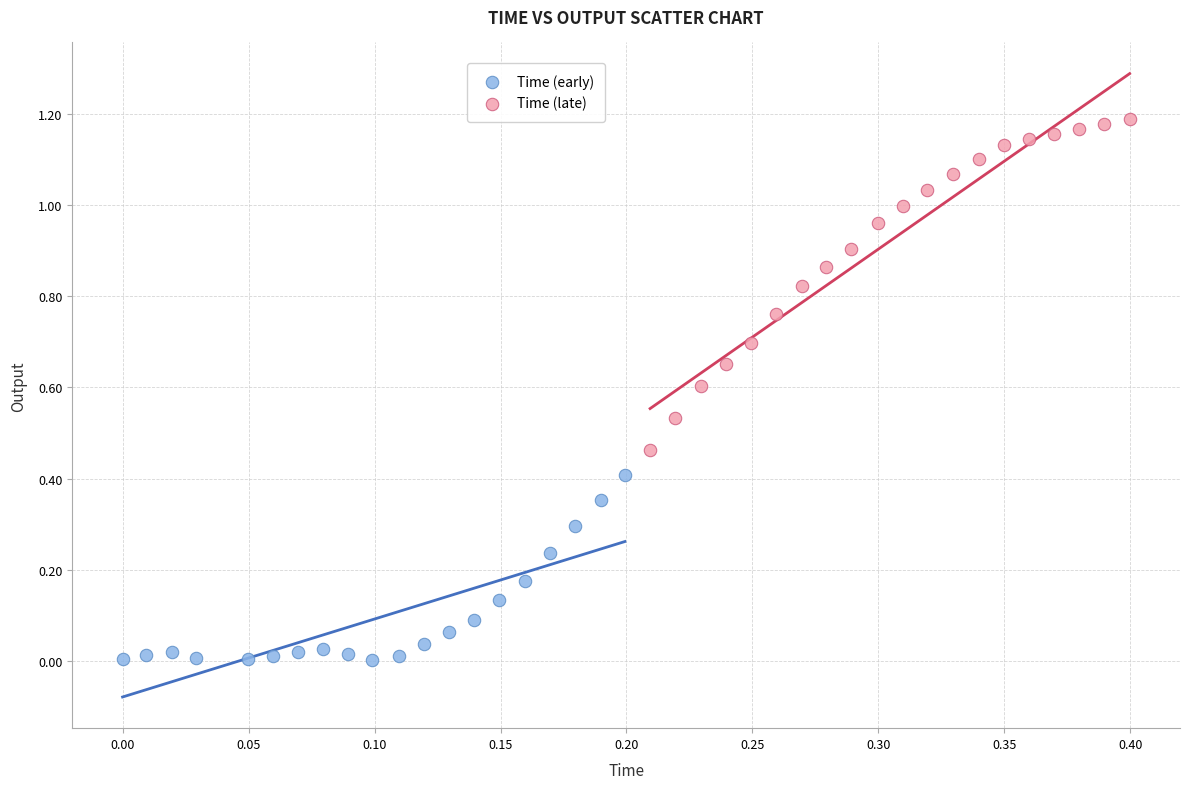

Which series reaches the minimum Y coordinate?

Time (early)